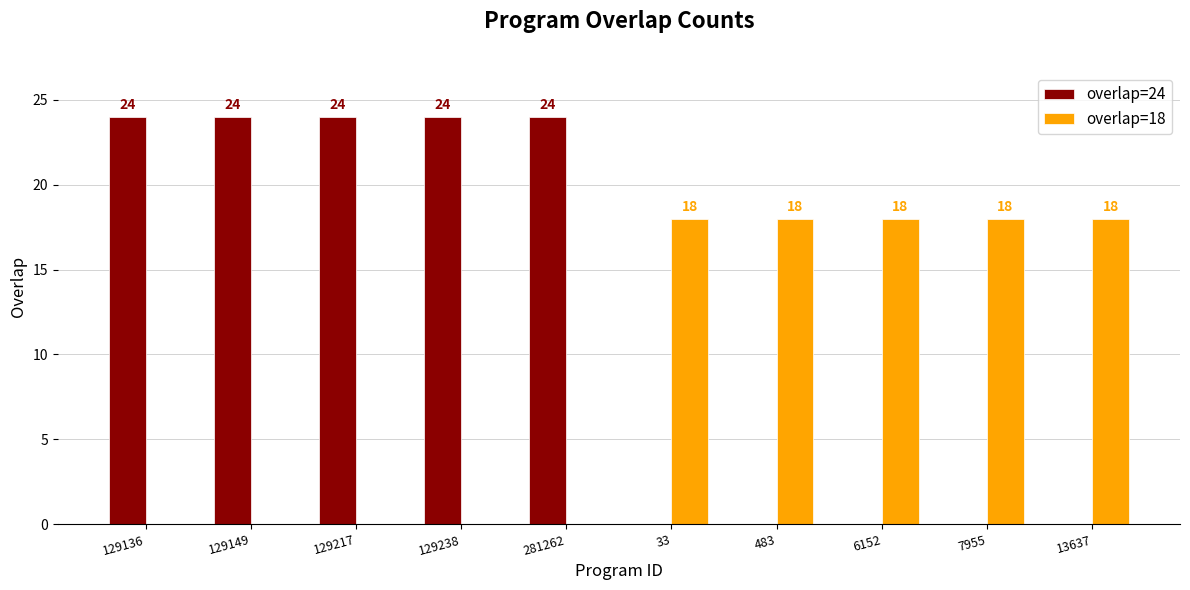

What is the maximum value shown in the chart?

24